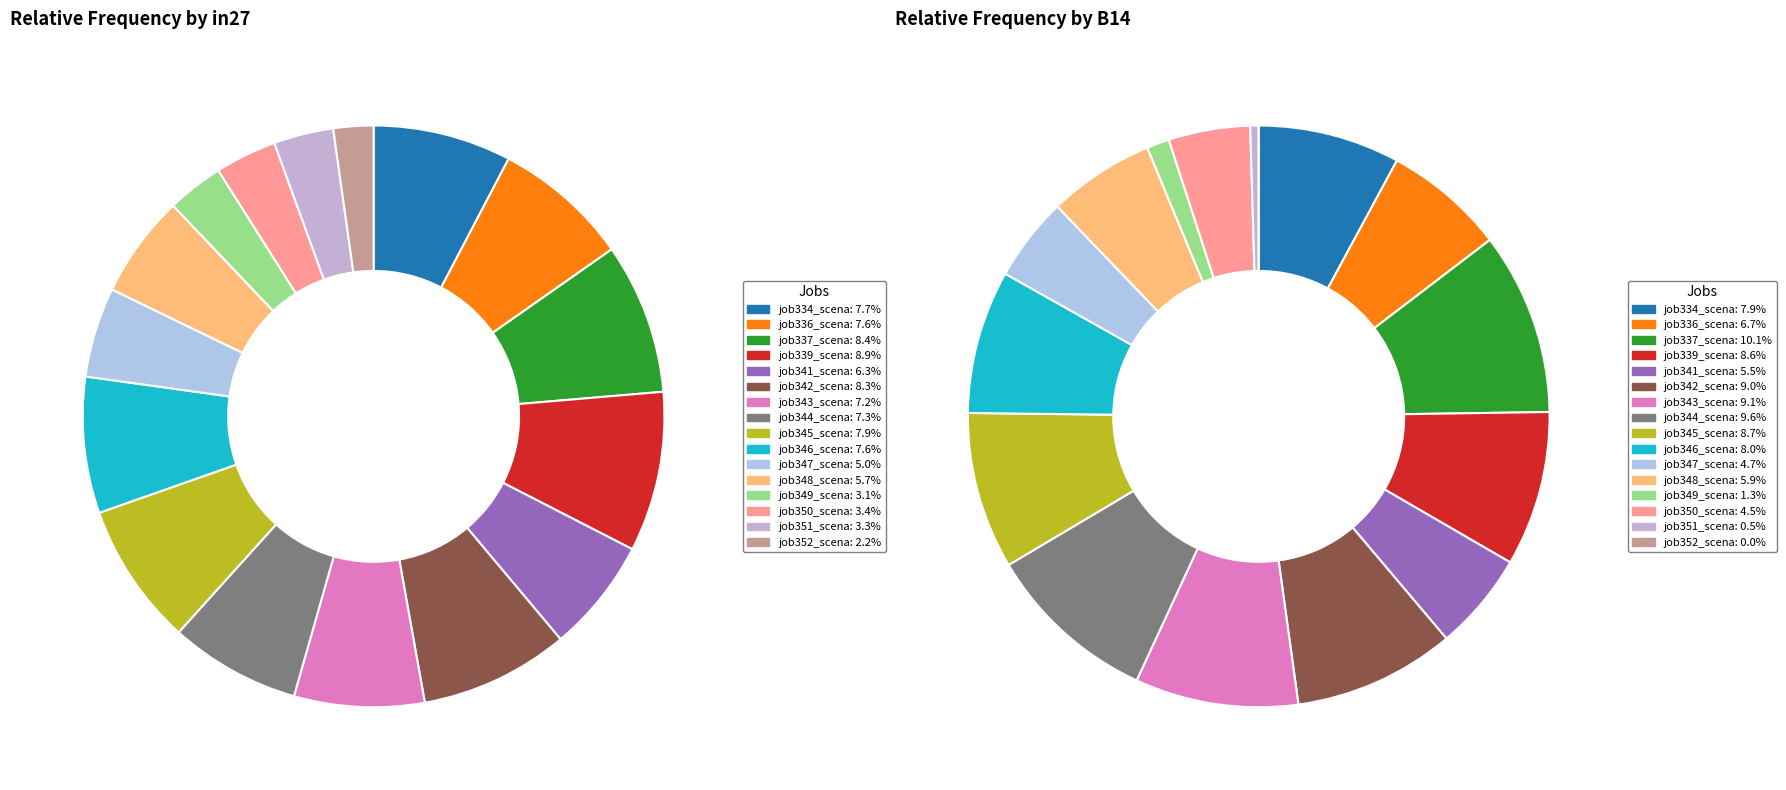

To the nearest percent, what is the difference between the largest and smallest slice percentages?

7%